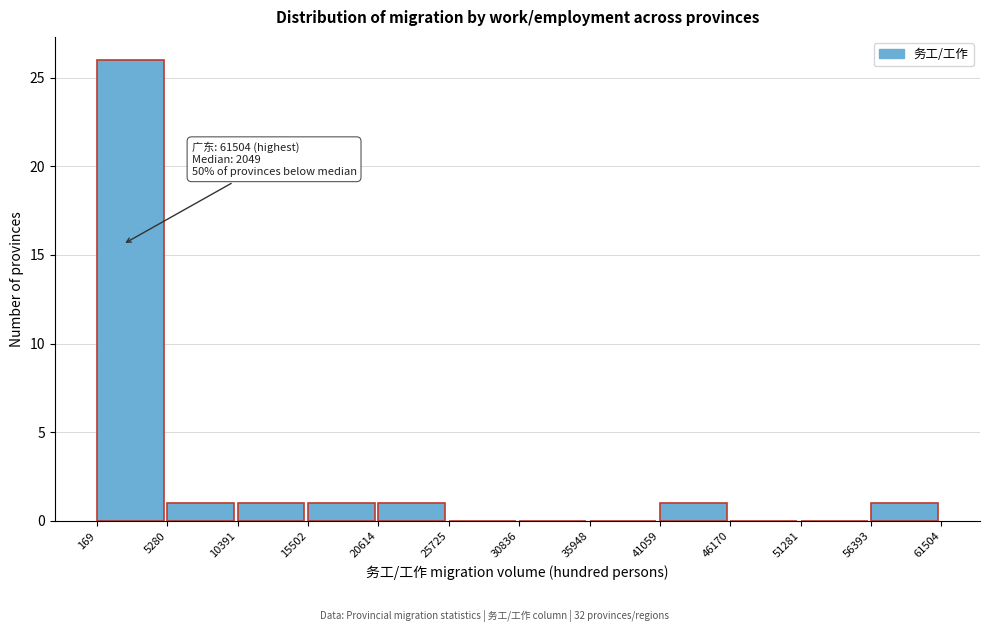

Which range on the x-axis has the tallest bar?

169 to 5280